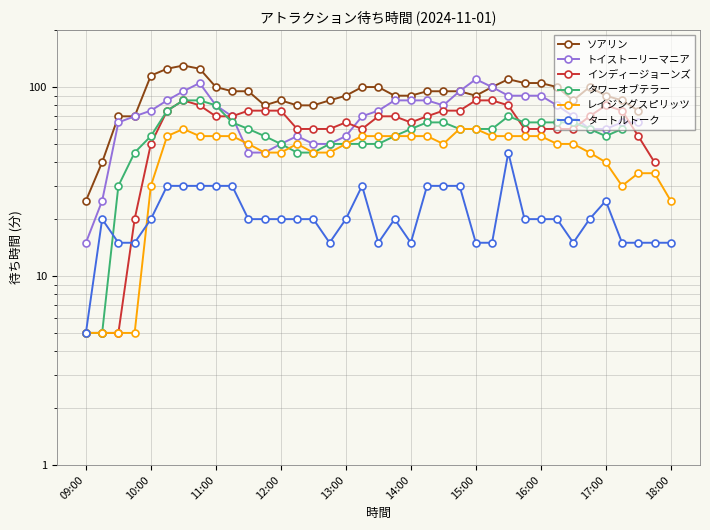

What is the smallest value displayed?

5.0